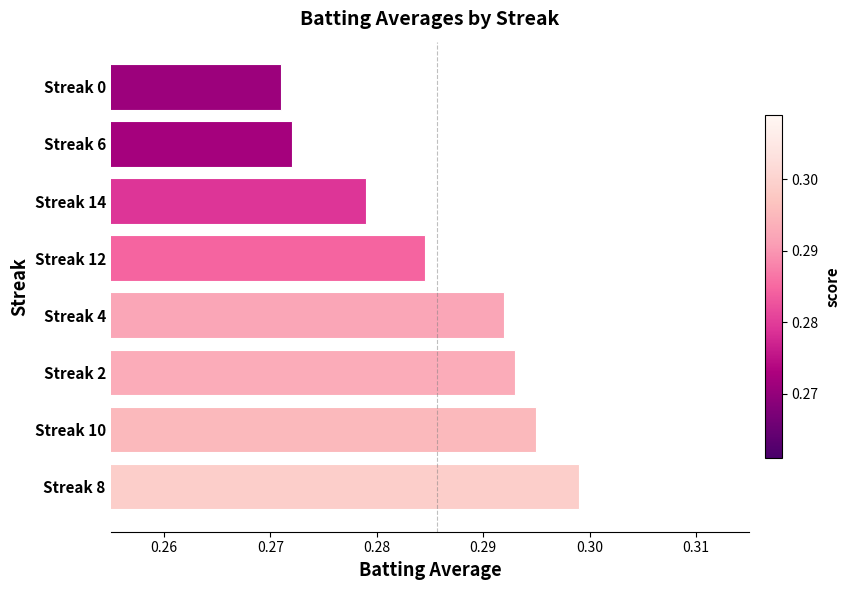

How many values are between 0 and 1?

8